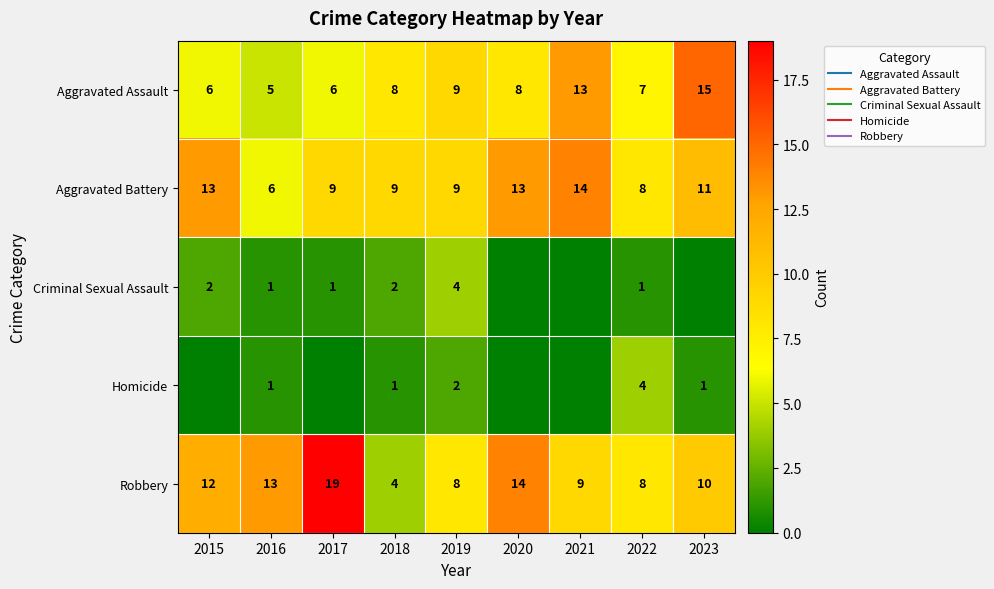

What is the difference between the Homicide values at 2015 and 2018?

1